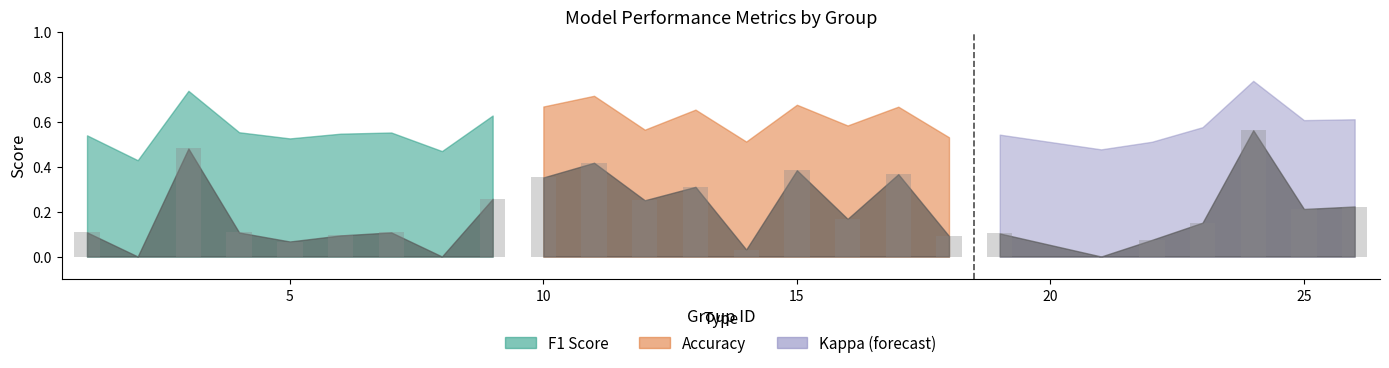

The kappa series shows 0.5 at 15. True or false?

False